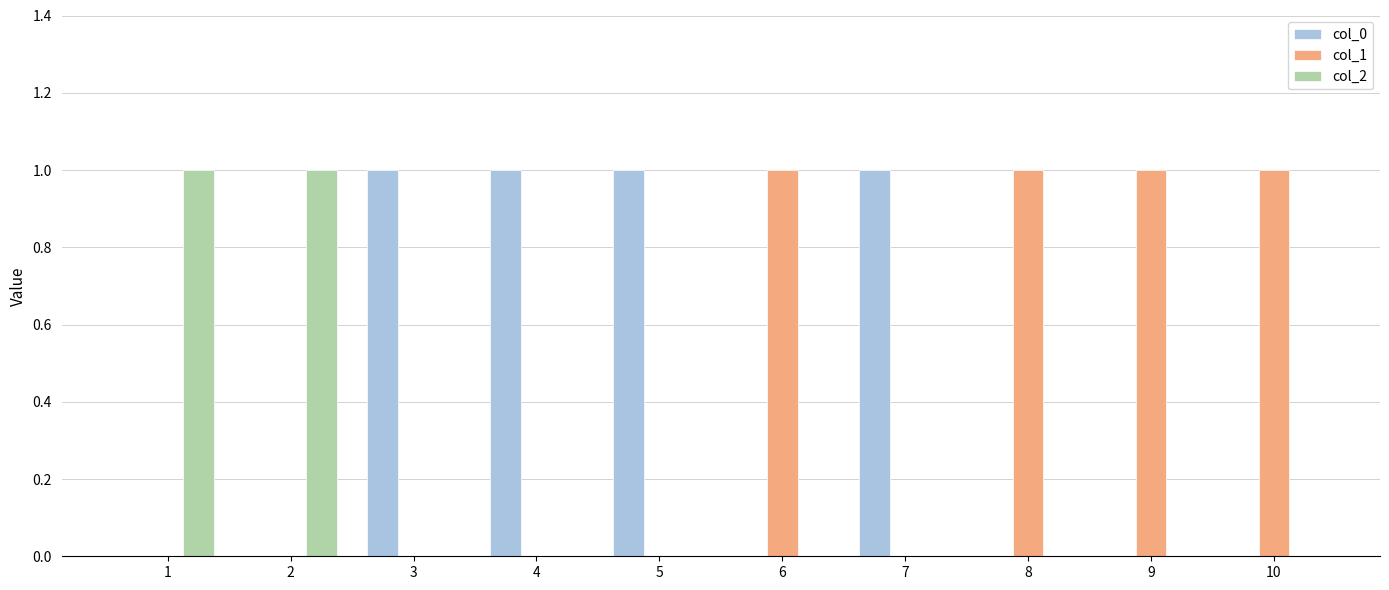

Count the number of categories in the chart.

10